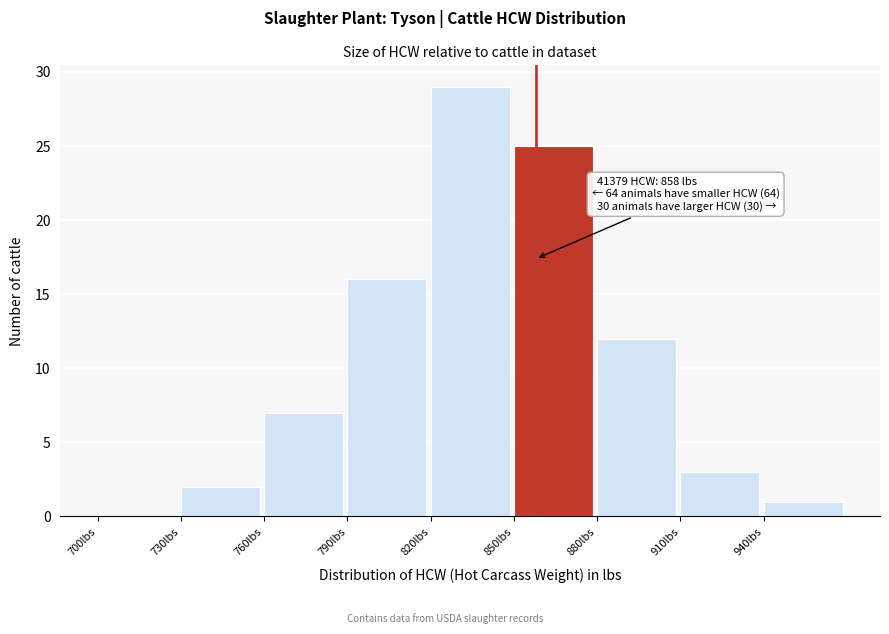

Which range on the x-axis has the tallest bar?

820 to 850